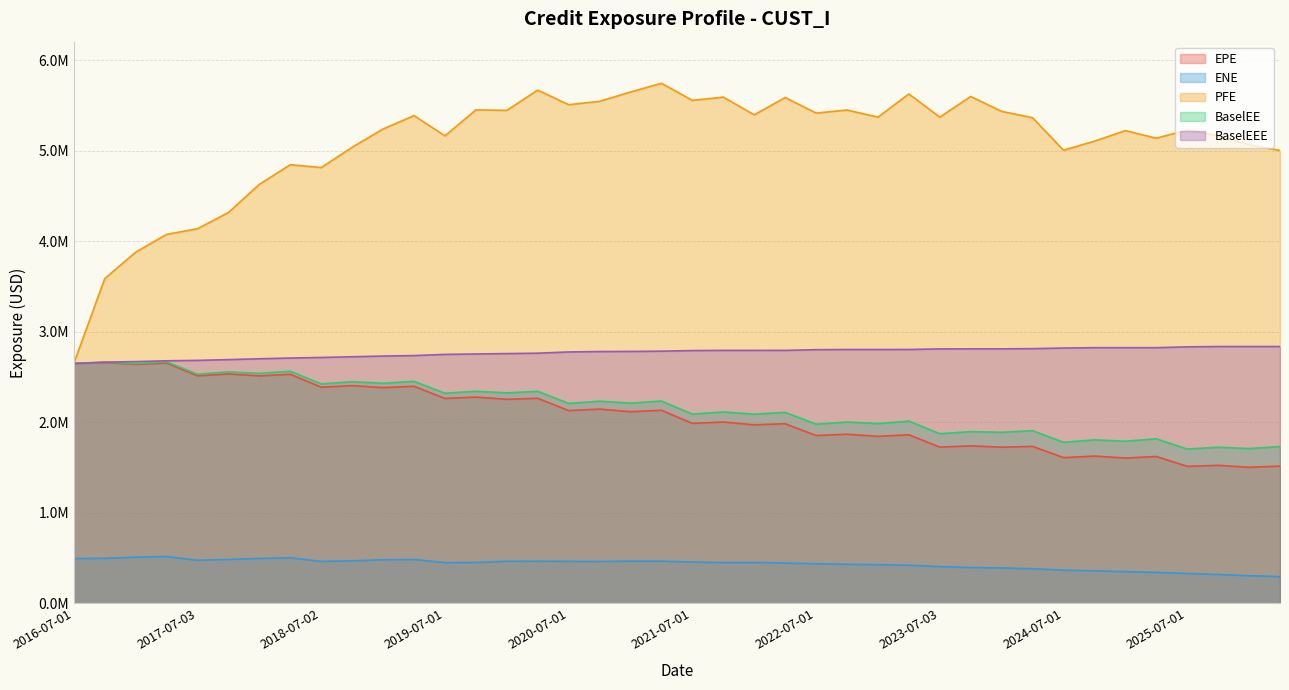

What is the maximum value for PFE?

5743329.7